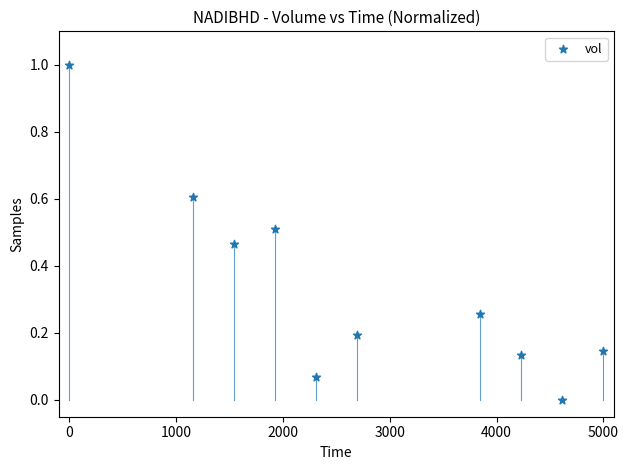

What is the range of X values (max minus min)?

5000.0